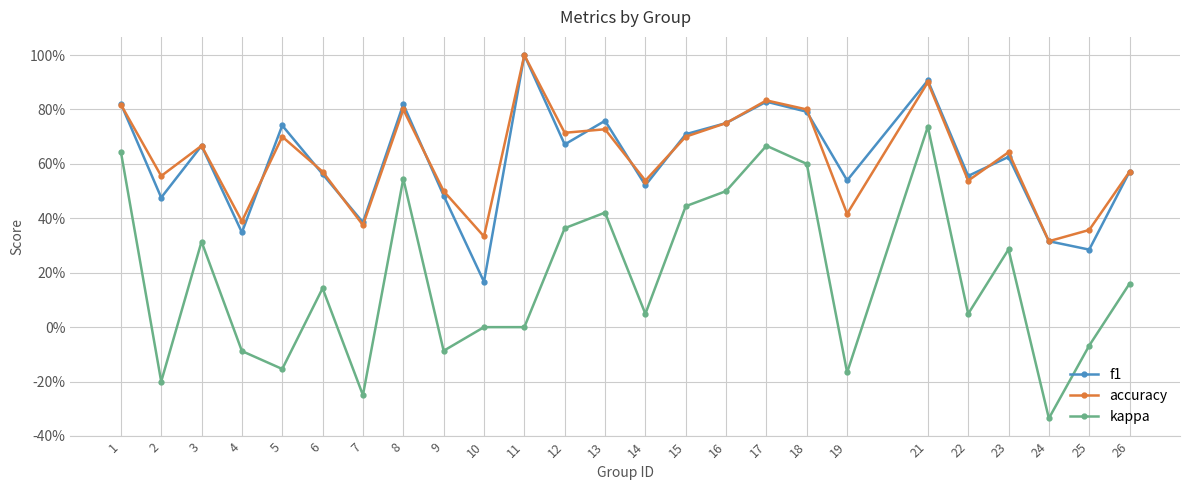

What is the difference between the f1 values at 2 and 22?

0.1